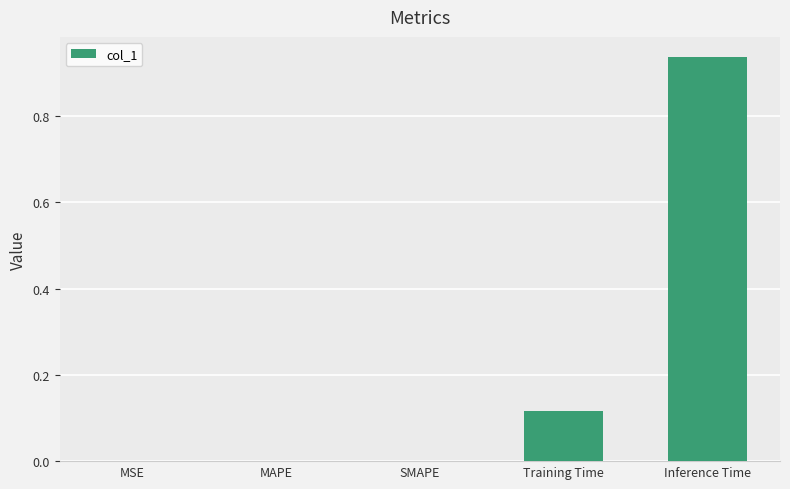

Between MSE and Training Time, which is larger?

Training Time